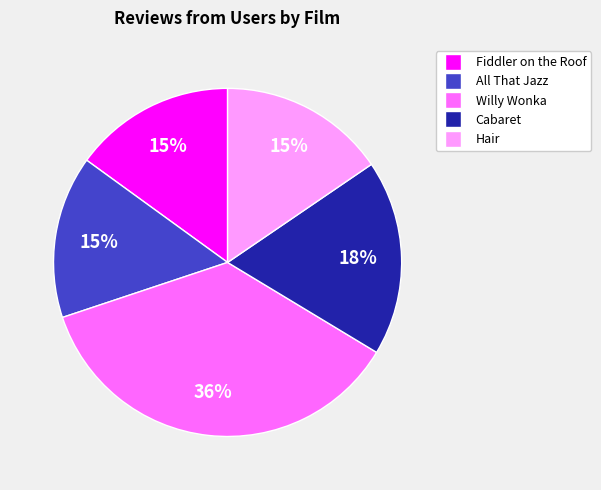

Does any single category account for the majority?

No